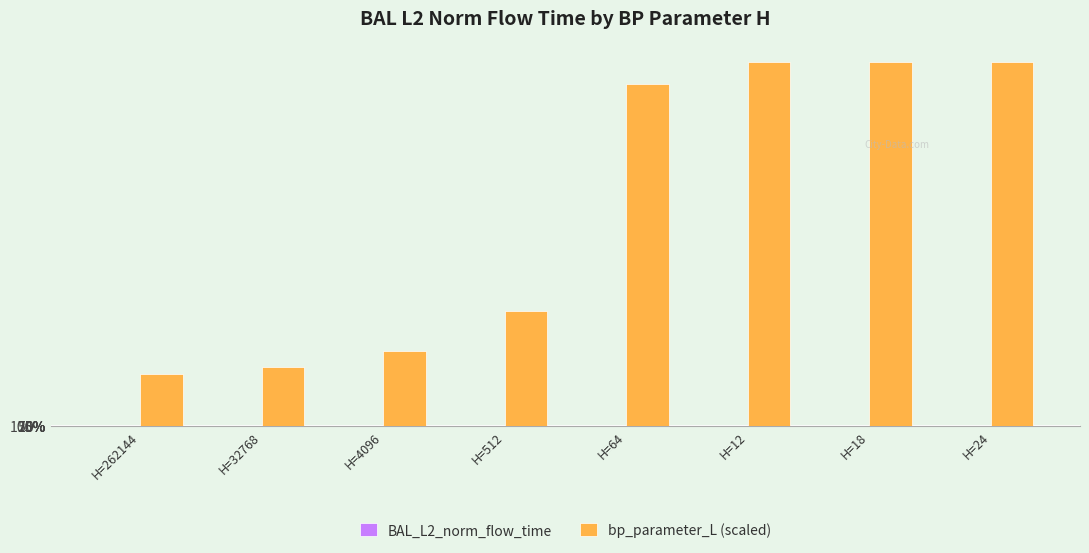

Between H=4096 and H=12, which series saw the biggest shift?

bp_parameter_L (scaled)